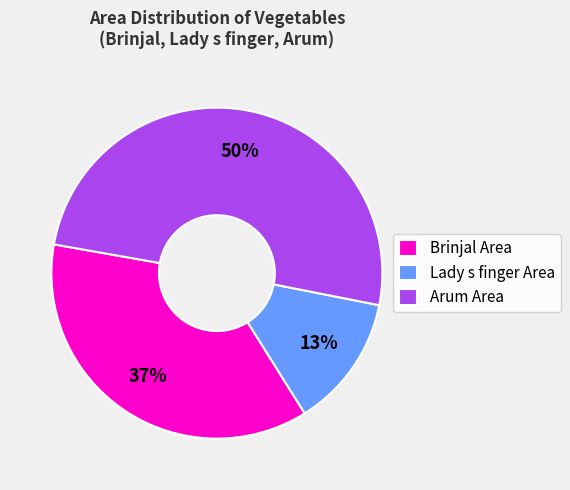

To the nearest percent, what percentage of the pie is Brinjal Area?

37%